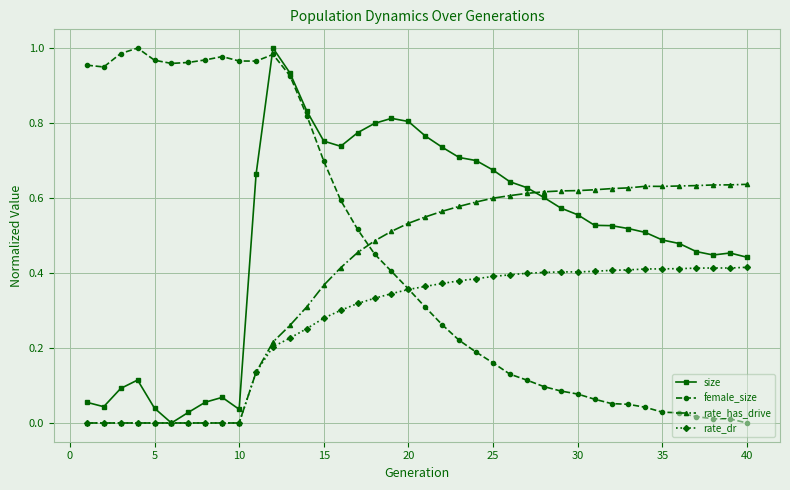

True or false: female_size has more than 2 points higher than both neighbors.

True